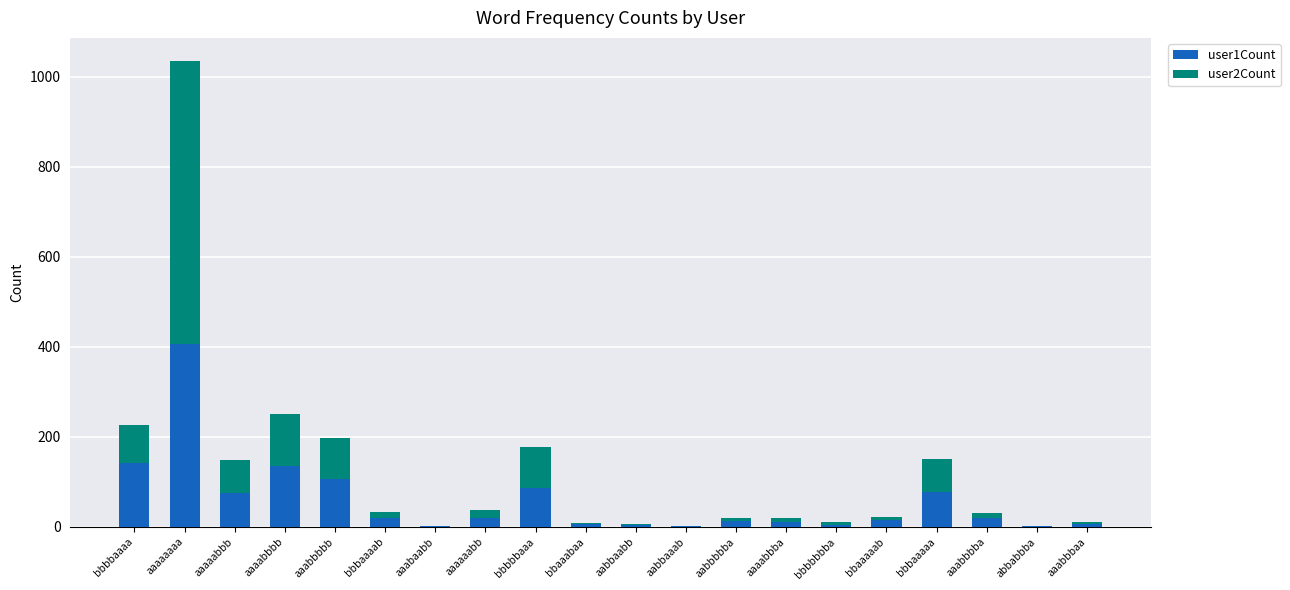

At which label does user1Count reach its peak?

aaaaaaaa